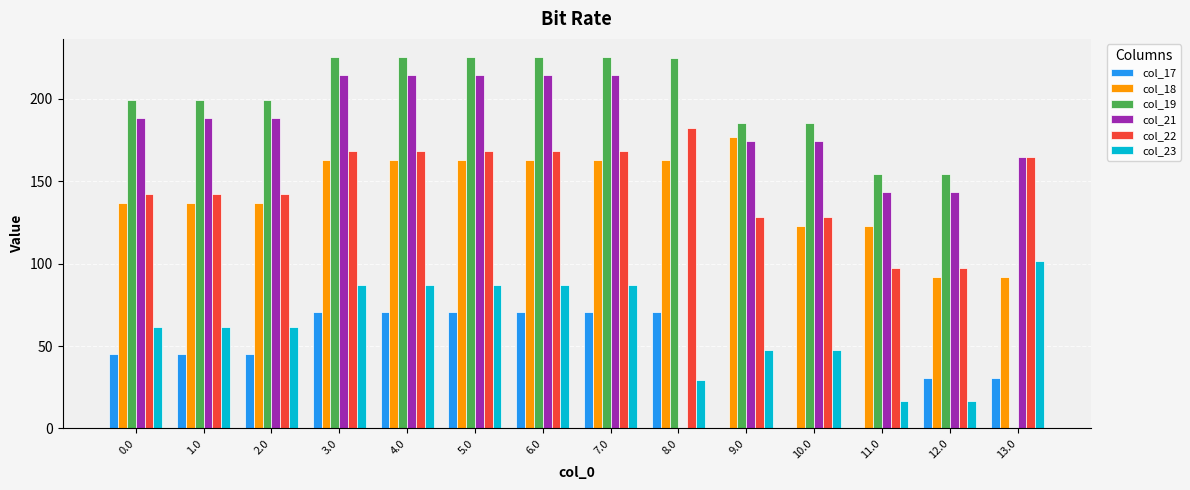

What are all the series names shown in the legend?

col_17, col_18, col_19, col_21, col_22, col_23